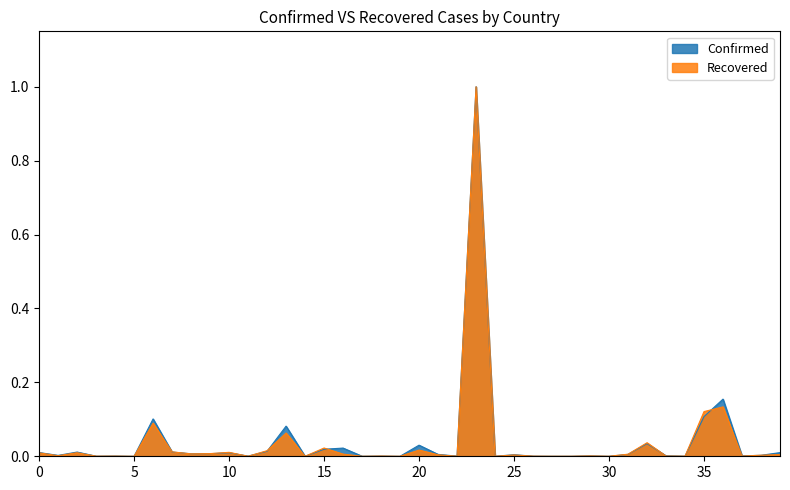

How many lines are shown in the chart?

2